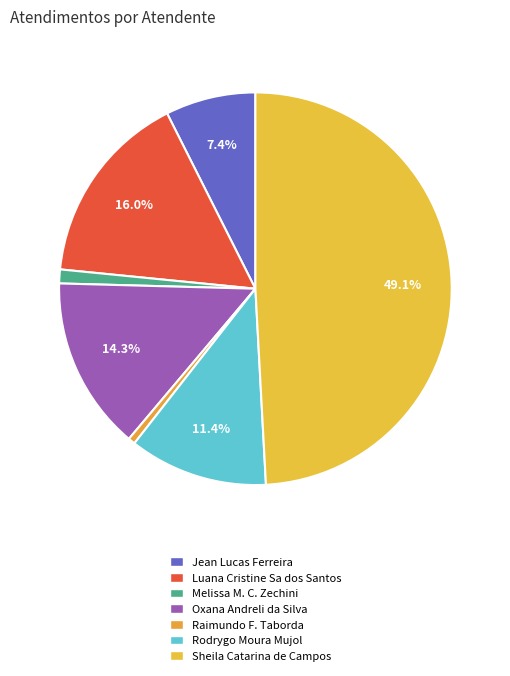

Which category has the biggest portion of the pie?

Sheila Catarina de Campos